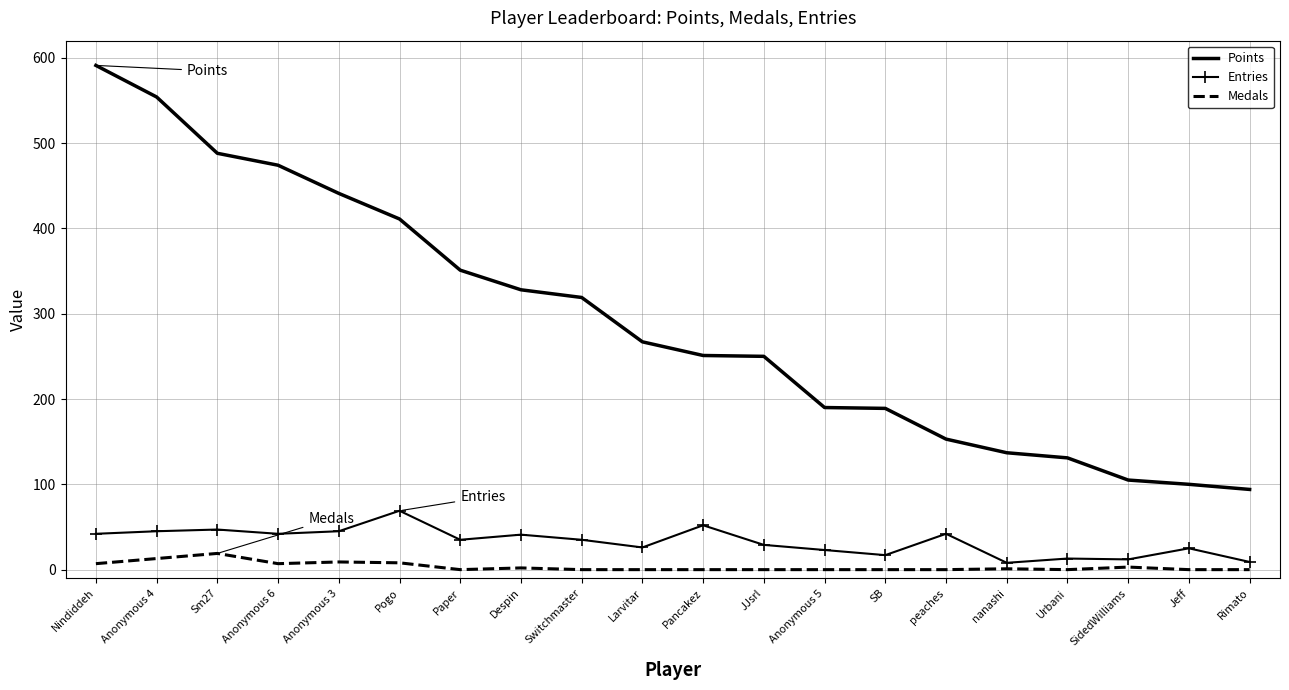

What position from the left is JJsrl?

12